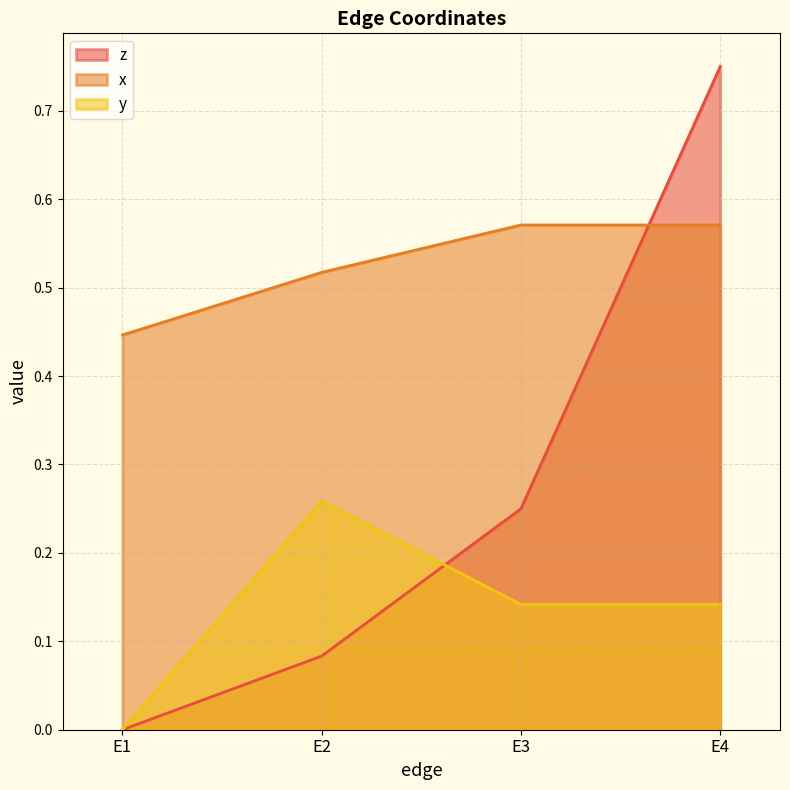

What is the value of the z point at the 3rd from the left?

0.2